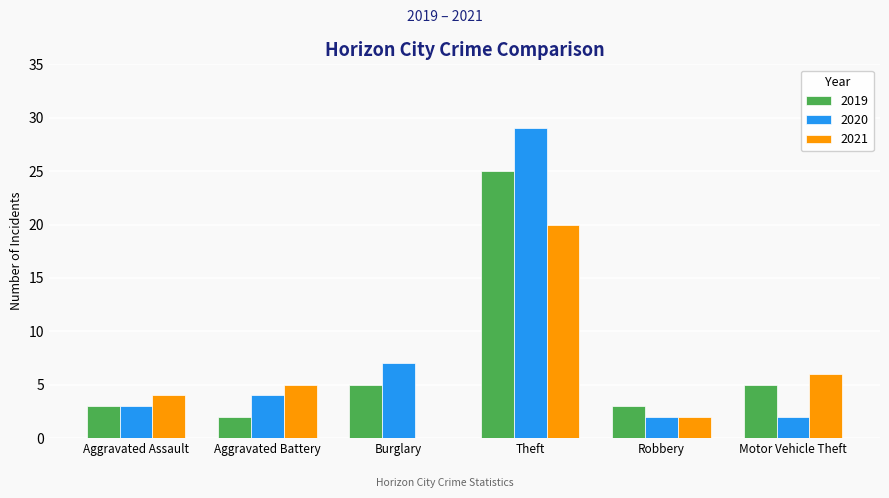

Which series changed the most between Burglary and Theft?

2020